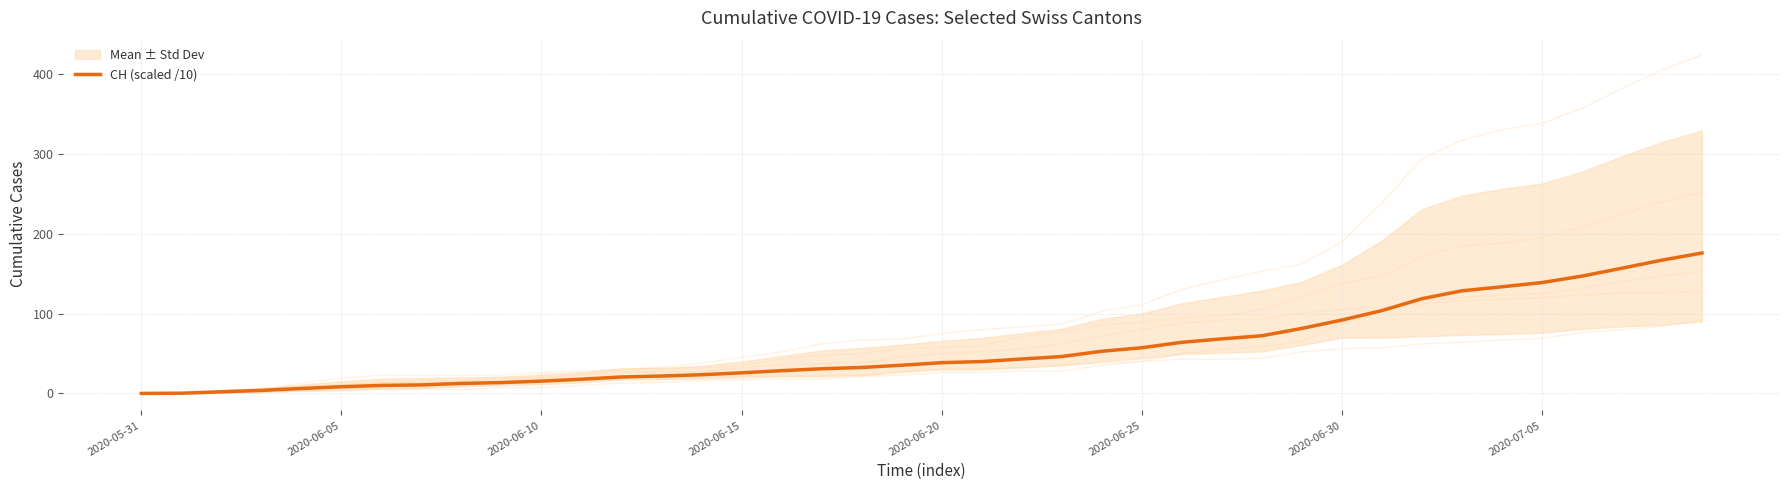

Is this an area chart (filled region under the line)?

No